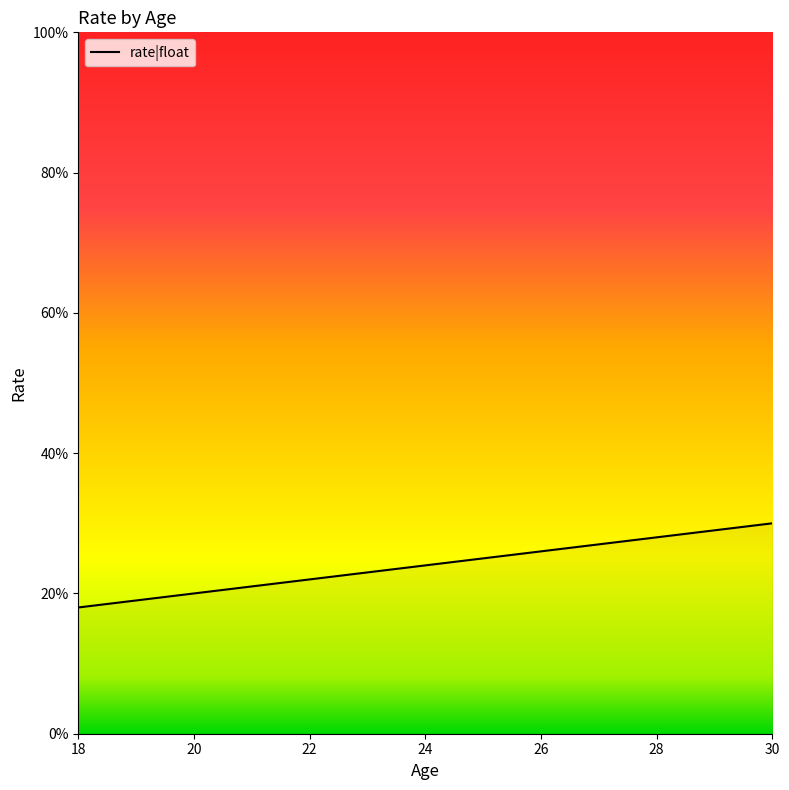

Is this an area chart (filled region under the line)?

Yes